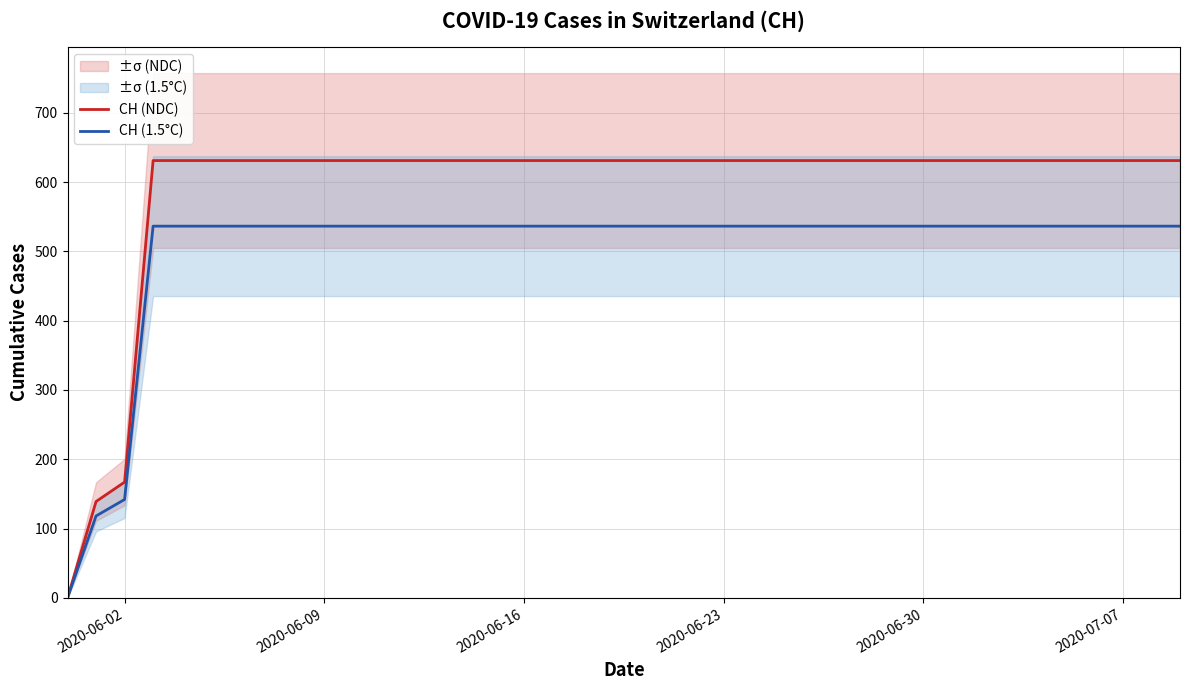

What is the difference between the second highest and minimum values in the CH (1.5°C) series?

536.4